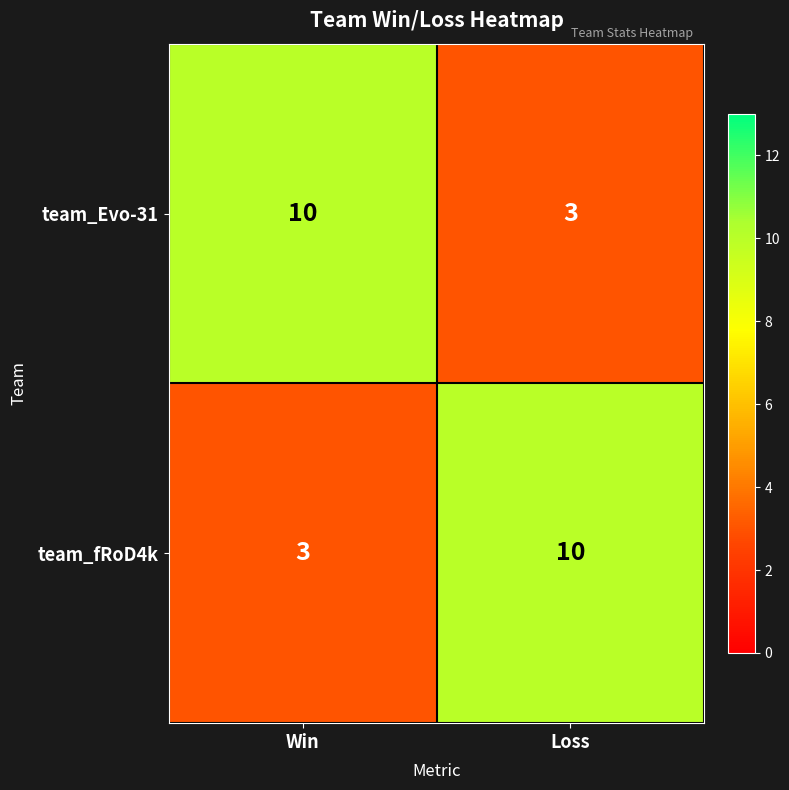

The value of team_Evo-31 at Win is 10. True or false?

True